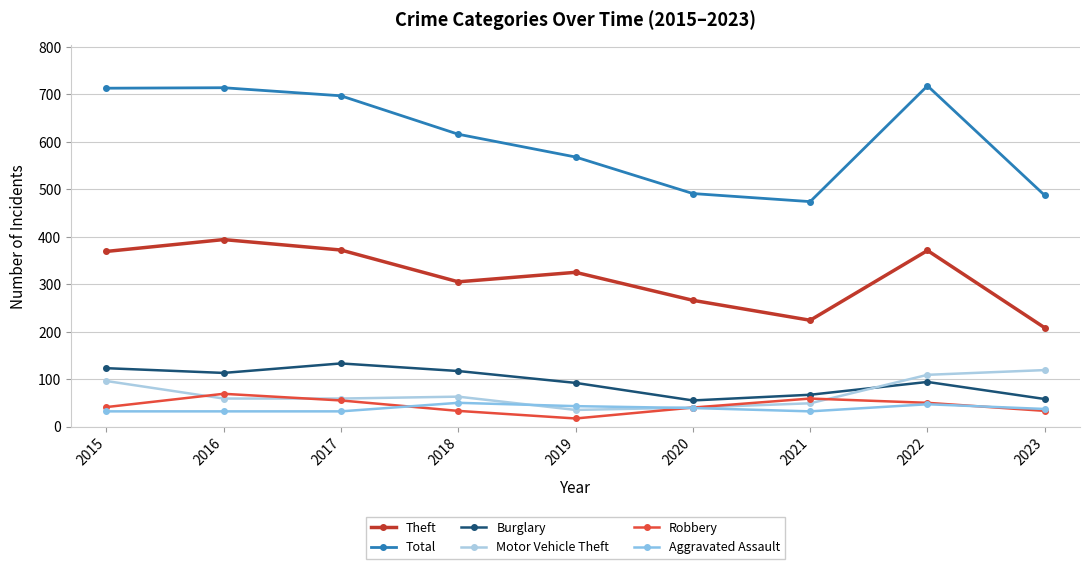

What is the sum of all Aggravated Assault values?

344